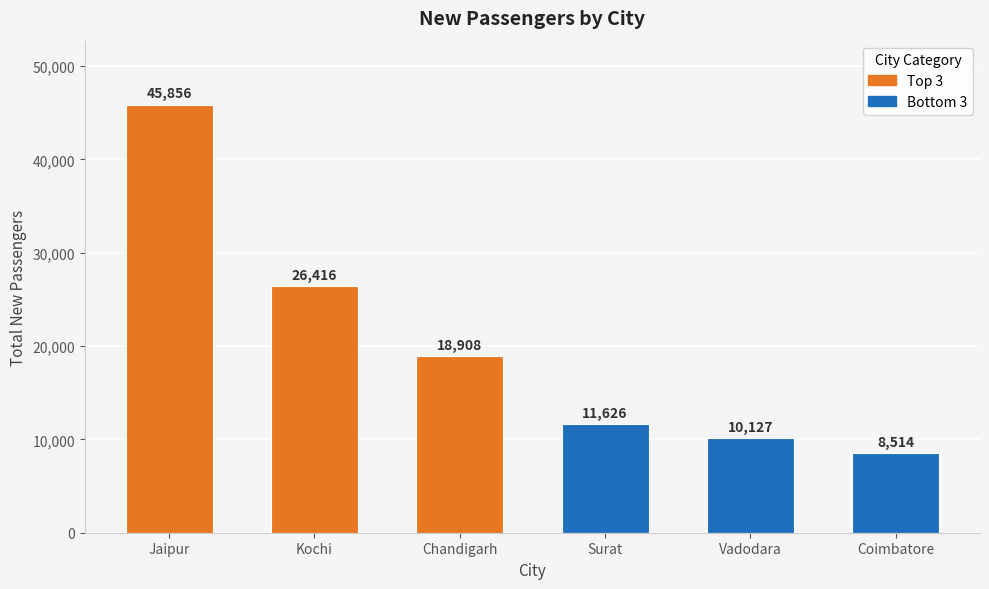

Between Surat and Vadodara, which is larger?

Surat